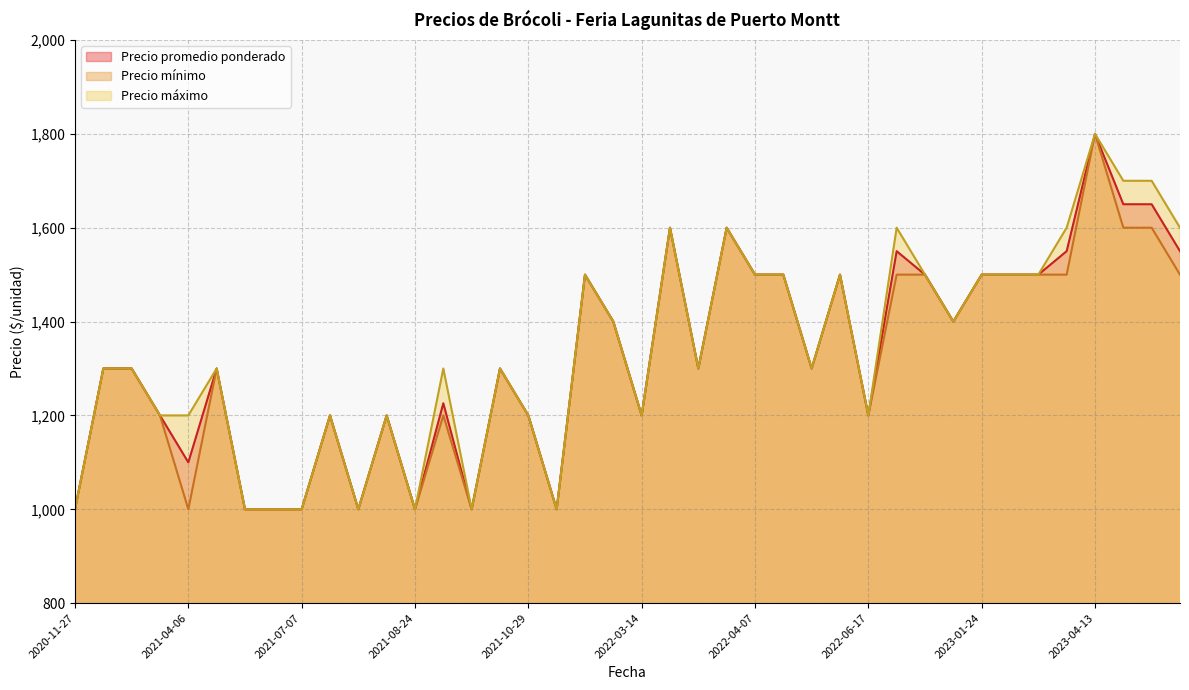

Which series has the largest range (max minus min)?

Precio promedio ponderado